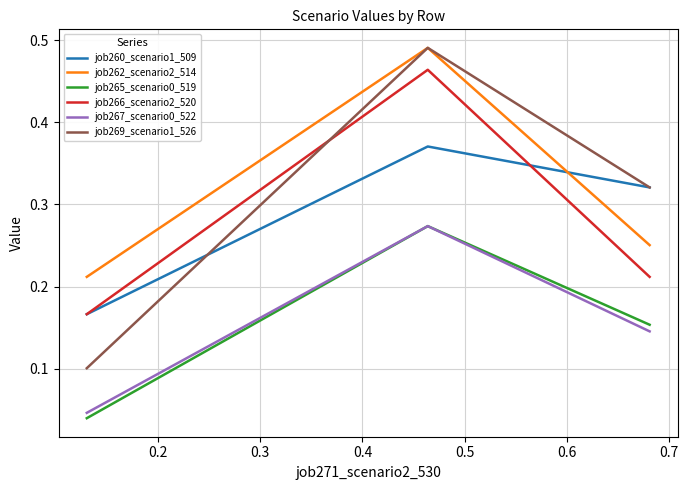

Which series has the largest range (max minus min)?

job269_scenario1_526